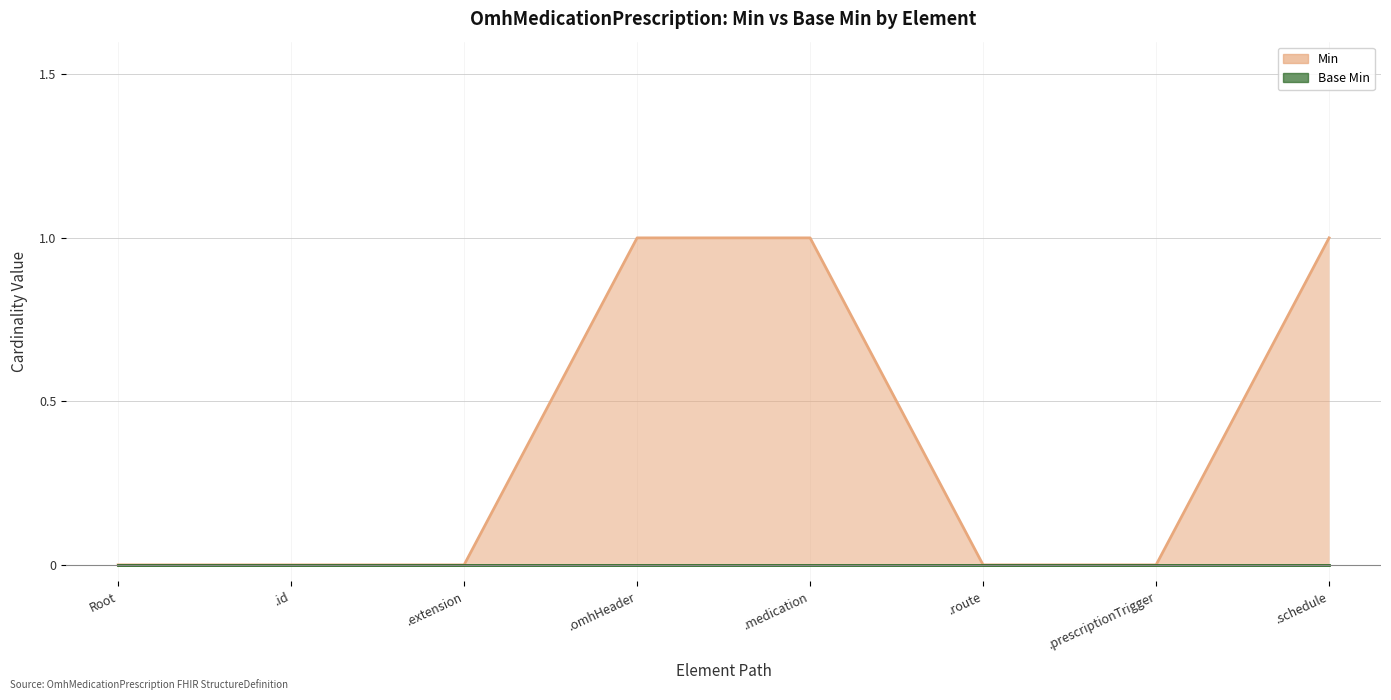

At which category does the chart reach its peak across all series?

.omhHeader